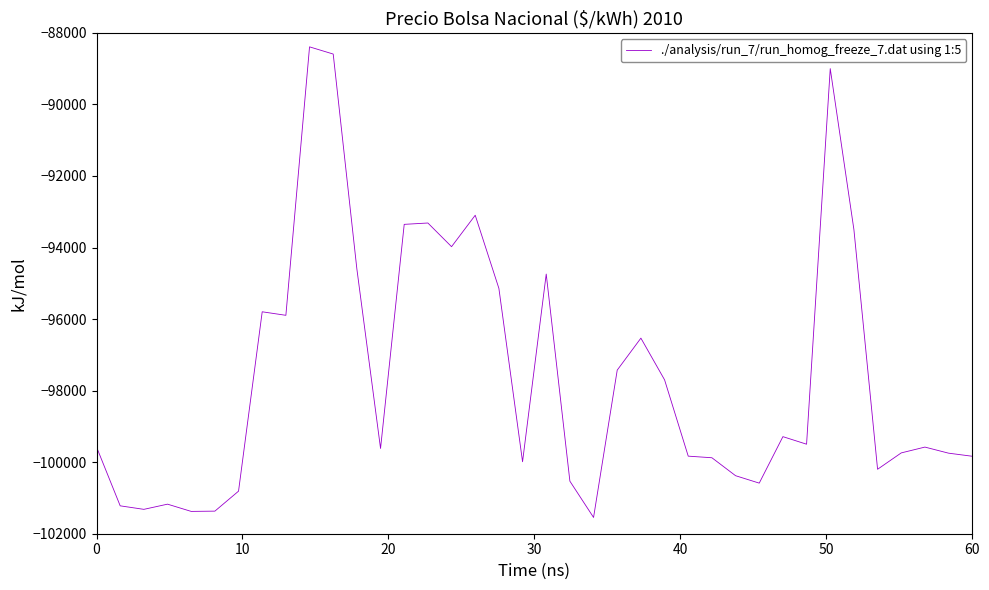

What is the greatest value displayed?

-88391.5